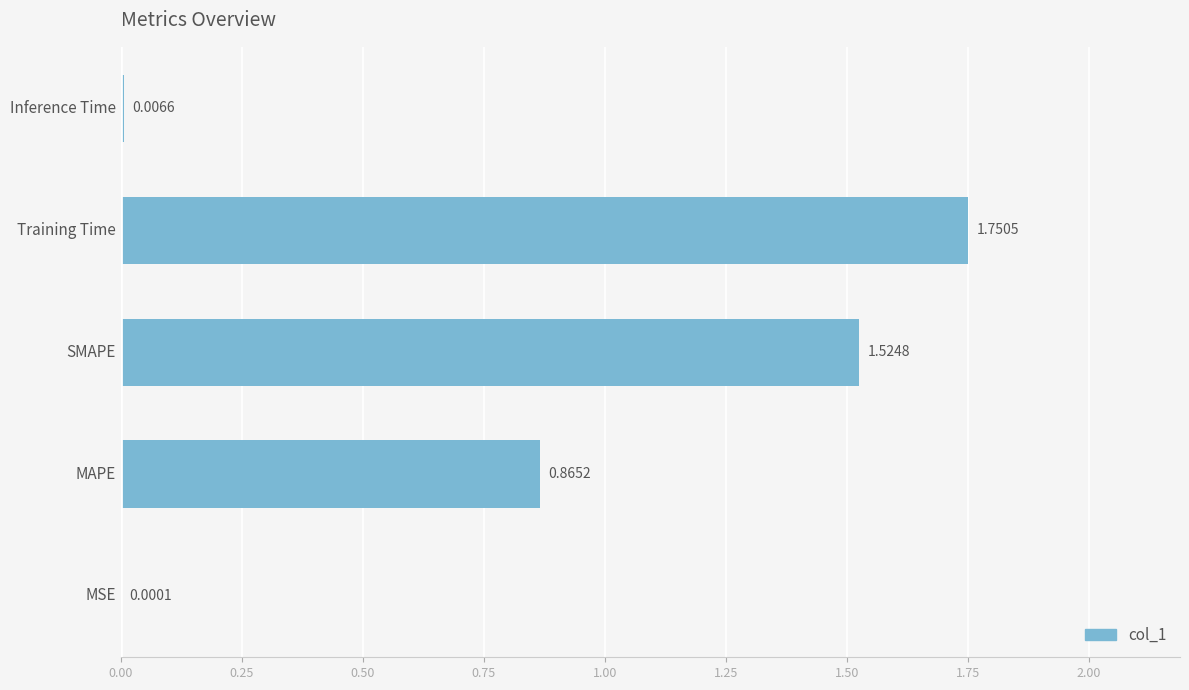

What is the change in value from MAPE to Inference Time?

-0.9